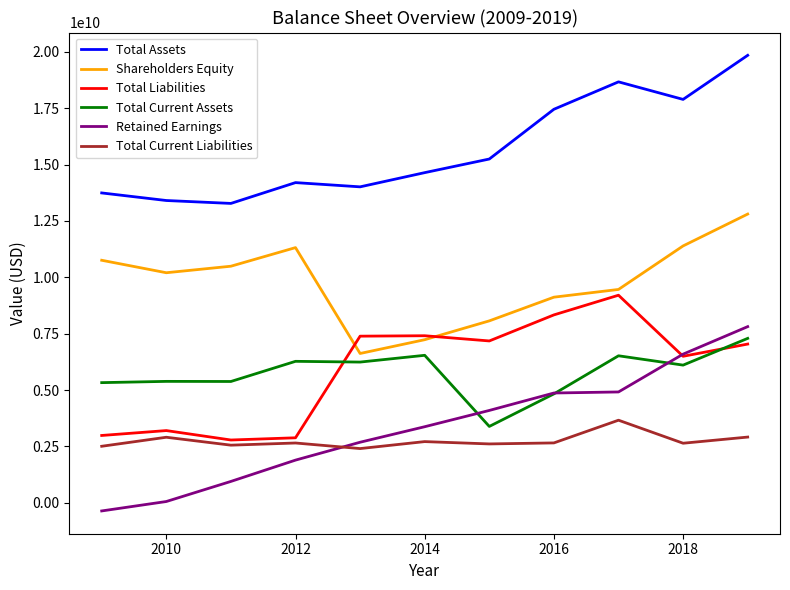

Which series has the largest total across all categories?

Total Assets